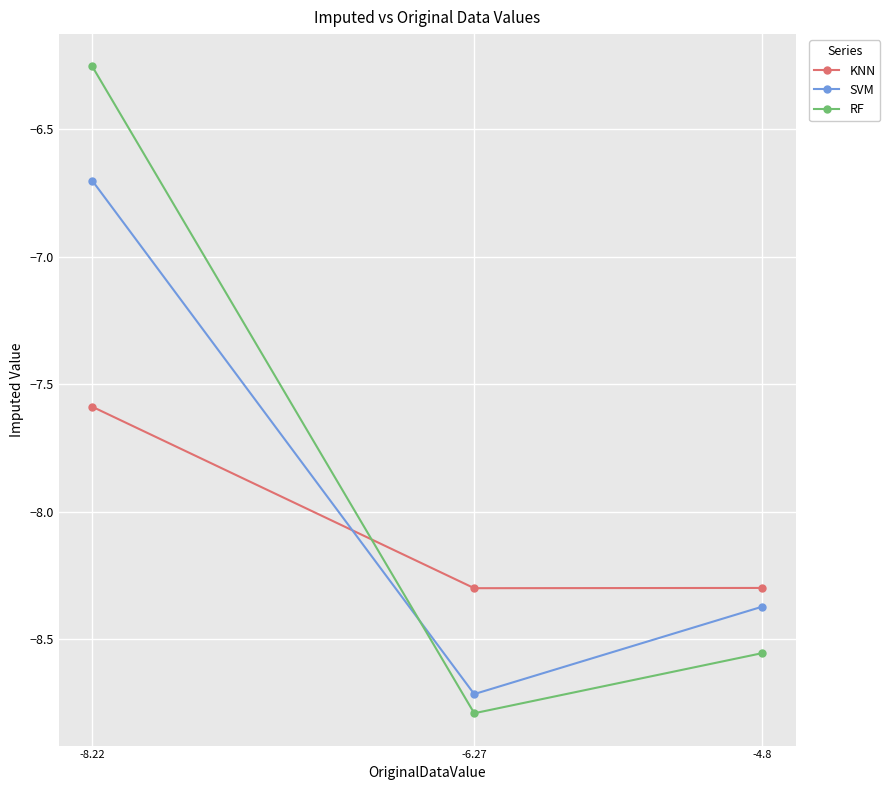

The SVM series shows -8.7 at -6.27. True or false?

True